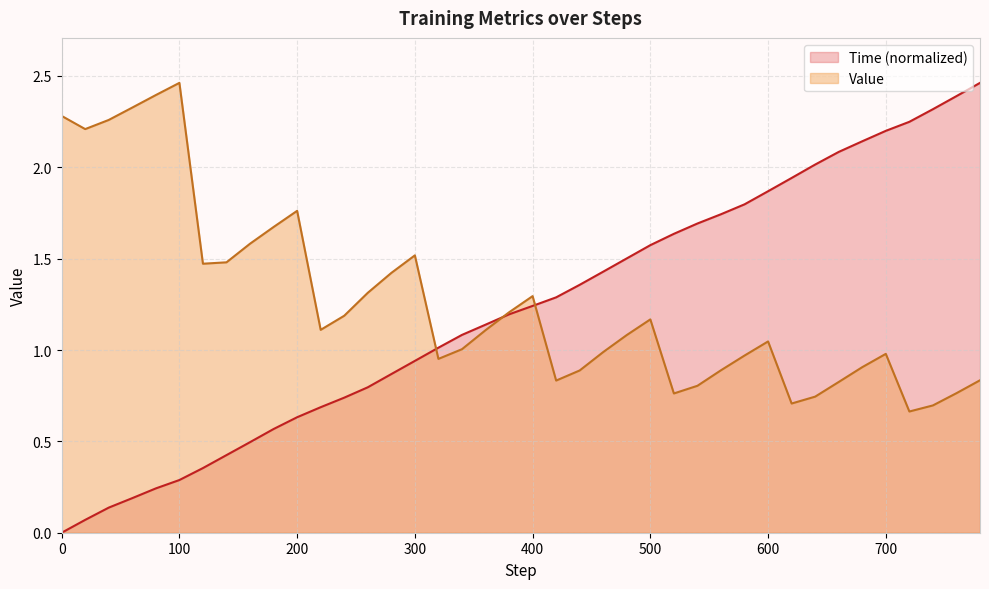

Which series ends up on top after the final intersection of Time and Value?

Time